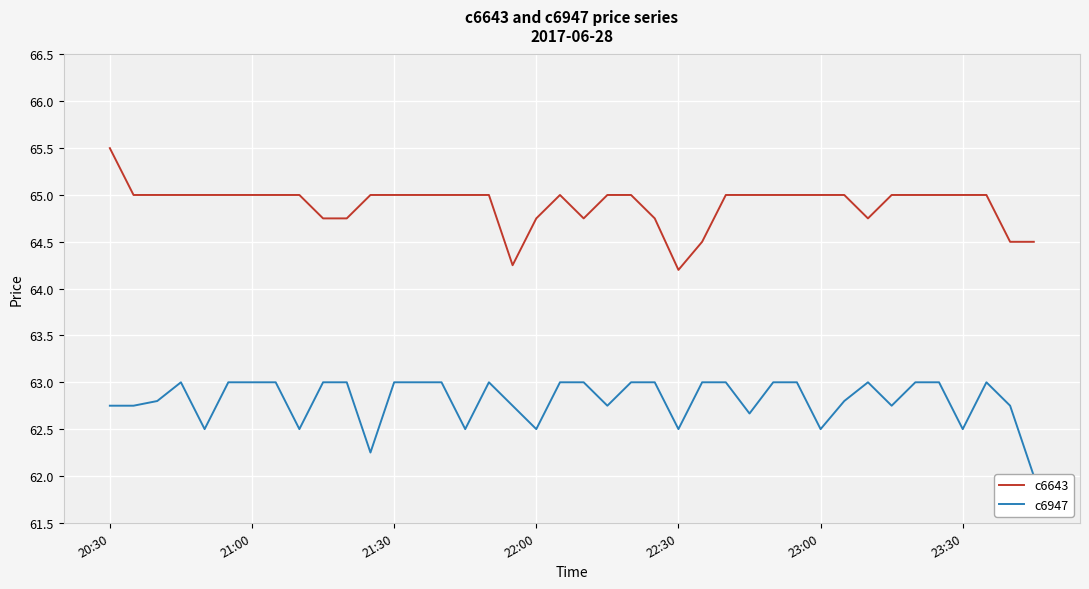

At which category does c6643 reach its first local valley?

17